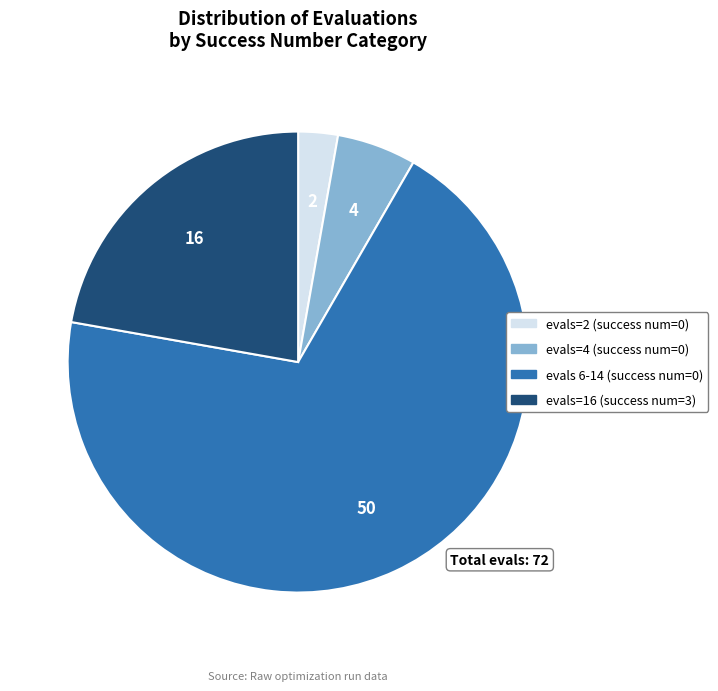

Is there any slice that represents more than half of the pie?

Yes